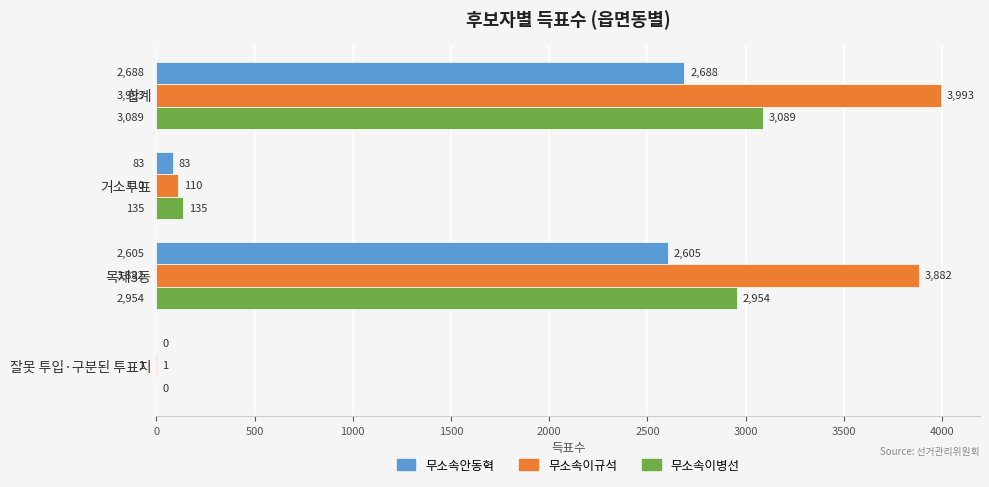

At which label does 무소속이규석 reach its peak?

합계